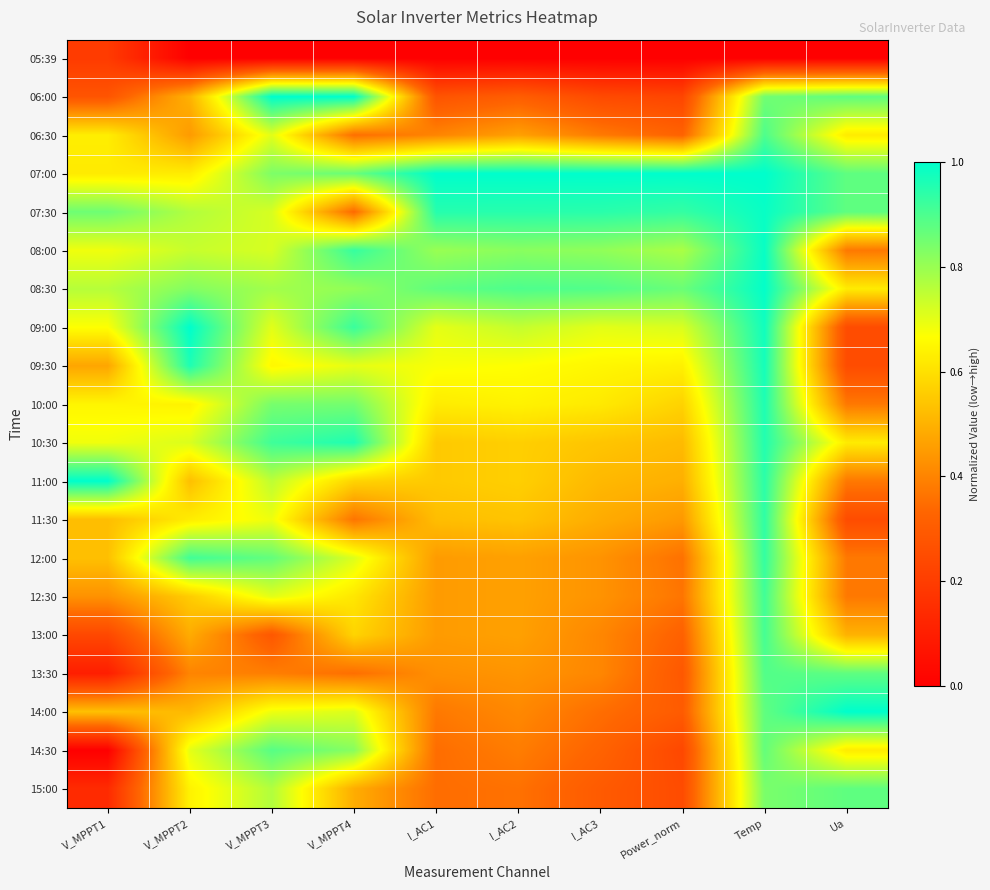

What is the total value across all series at Power_norm?

9.6